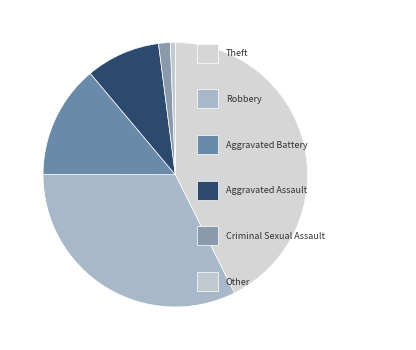

Count the number of slices in the pie.

6